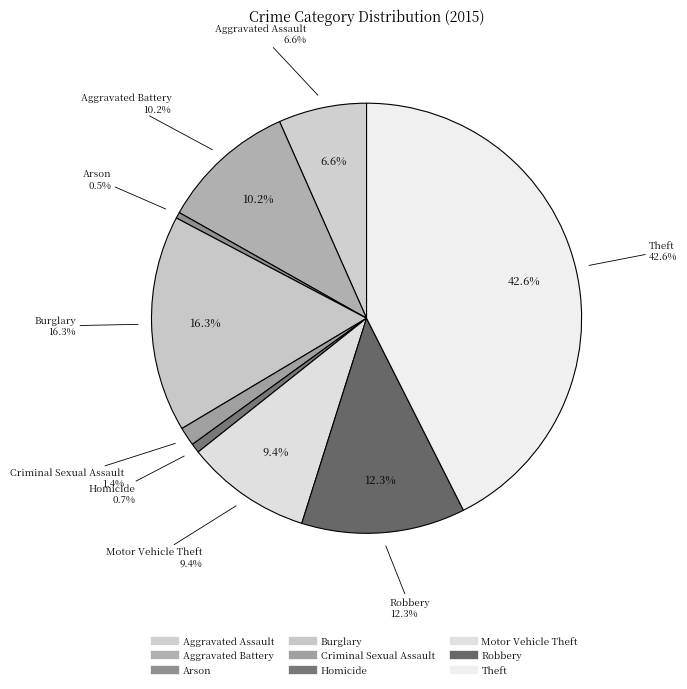

Count the number of slices in the pie.

9